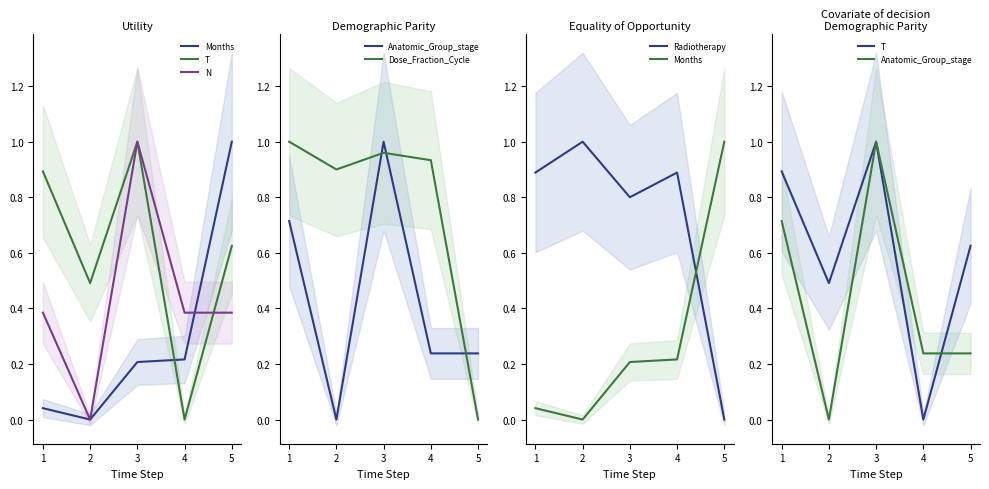

How many interior local peaks does the N series have?

1